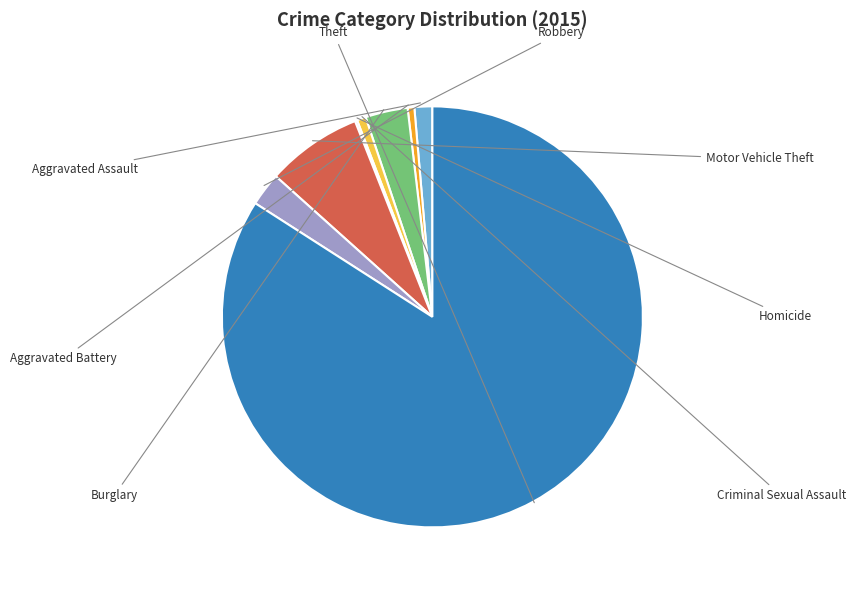

Is it true that Burglary is 3% of the pie?

True